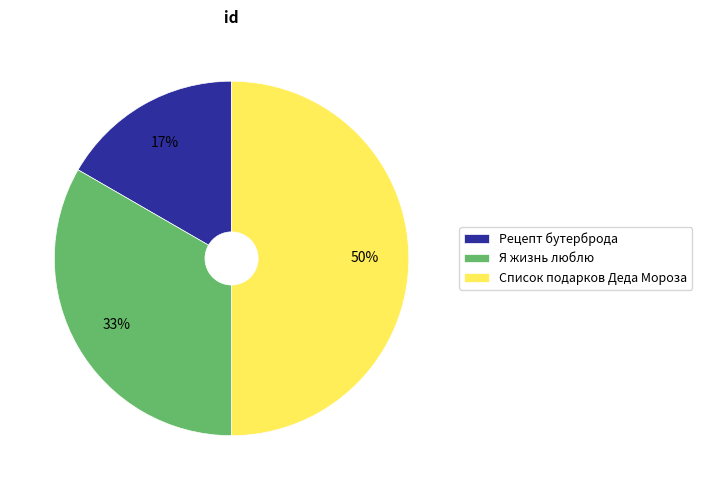

Combined, do Список подарков Деда Мороза and Рецепт бутерброда account for over 50%?

Yes